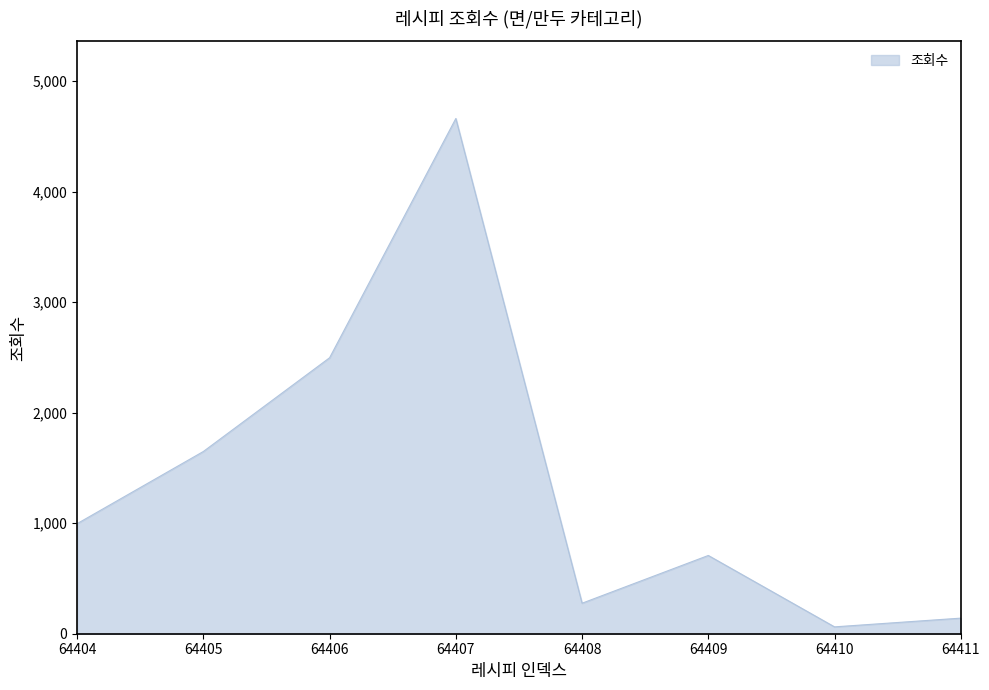

True or false: the data has more than 1 interior local peaks.

True